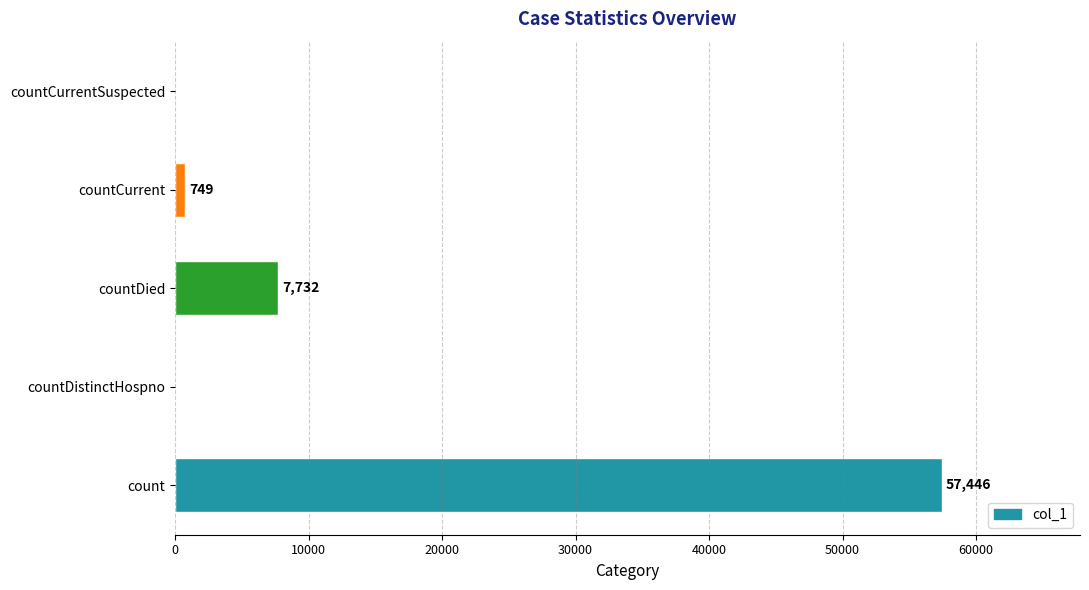

How many data points does each series have?

5